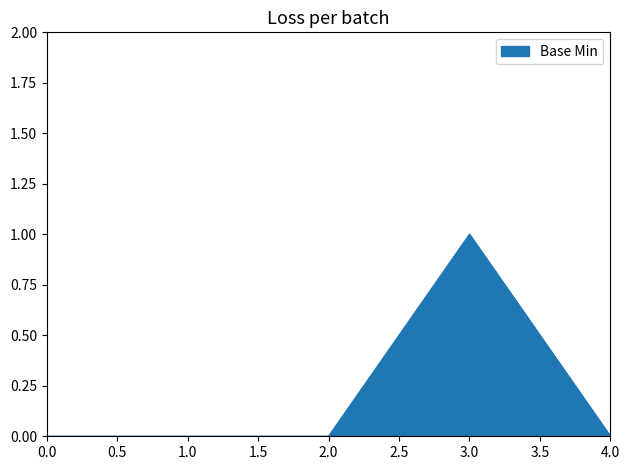

At which category does the chart reach its peak across all series?

3.0